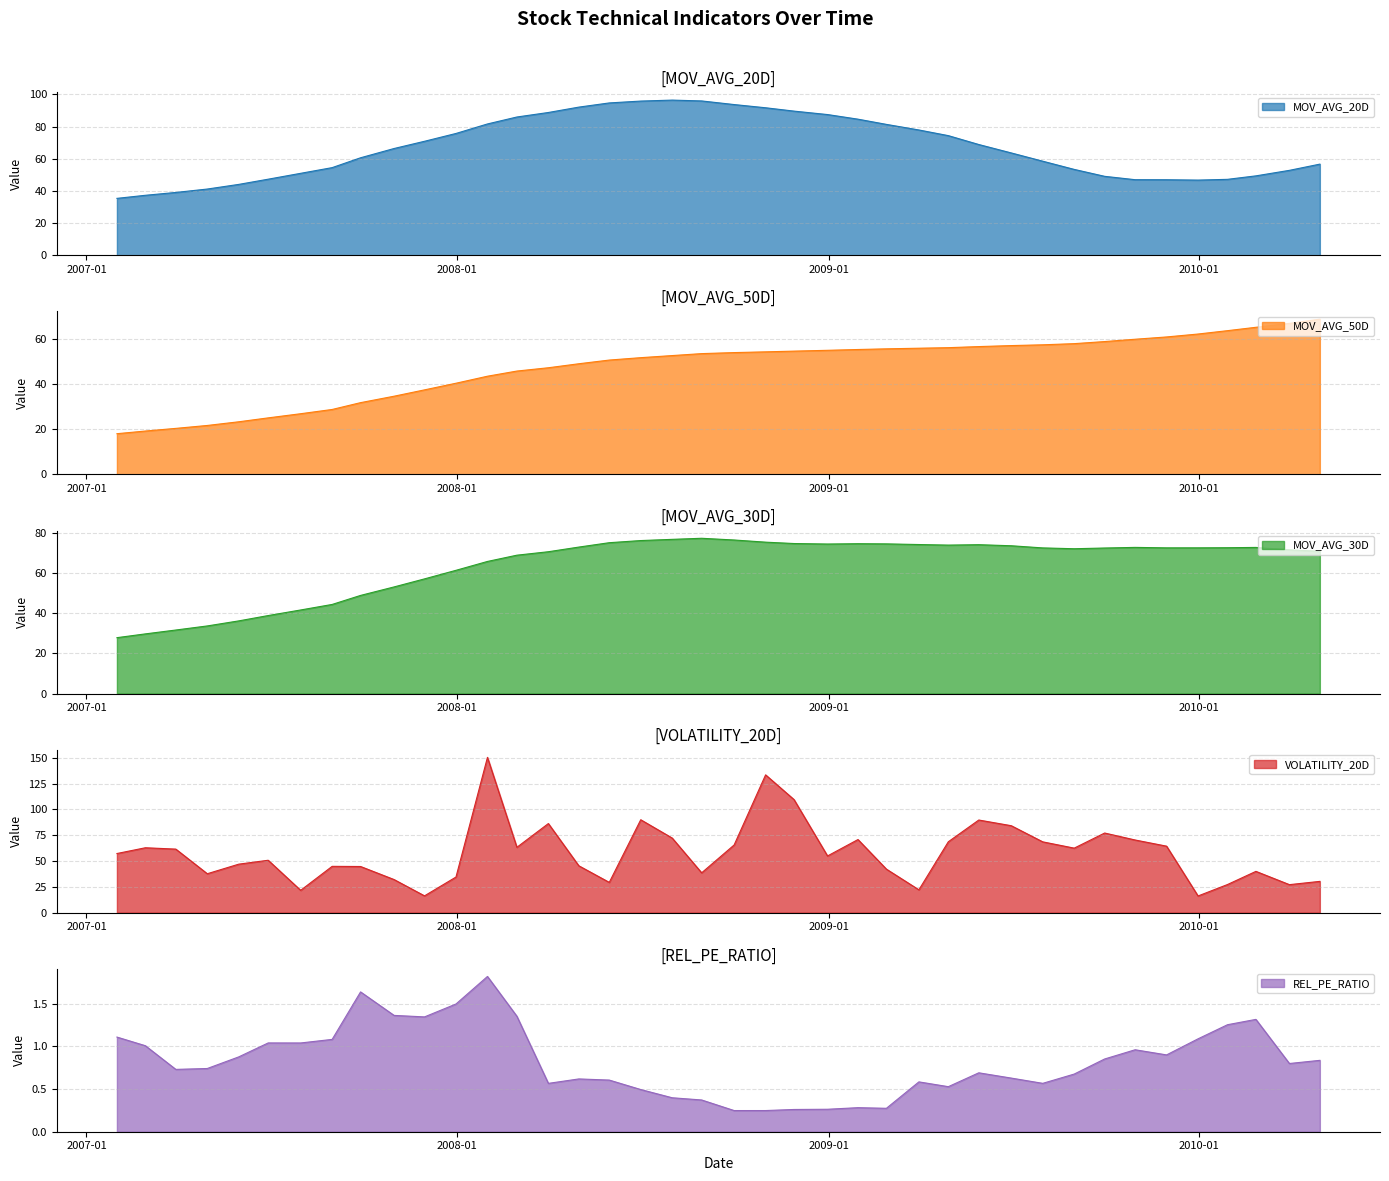

Reading left to right, extract all data points from this chart.

MOV_AVG_20D: 35.4	37.3	39.1	41.2	44.1	47.3	51.0	54.5	60.6	66.4	70.8	75.7	81.6	85.9	88.7	92.1	94.7	95.8	96.4	95.9	93.6	91.7	89.6	87.4	84.6	81.3	77.9	74.3	68.8	63.6	58.5	53.4	49.1	47.0	47.0	46.7	47.2	49.4	52.8	56.7
MOV_AVG_50D: 18.1	19.3	20.5	21.8	23.4	25.1	27.0	28.9	31.9	34.7	37.6	40.5	43.6	45.9	47.4	49.2	50.8	51.9	52.8	53.7	54.1	54.4	54.8	55.1	55.5	55.8	56.1	56.3	56.8	57.2	57.6	58.1	59.0	60.0	61.1	62.4	63.9	65.4	67.1	68.9
MOV_AVG_30D: 27.8	29.6	31.6	33.6	36.1	38.7	41.5	44.3	48.8	53.0	57.0	61.2	65.6	68.7	70.5	72.8	74.9	76.0	76.6	77.1	76.3	75.2	74.5	74.3	74.4	74.4	74.0	73.8	74.0	73.4	72.4	71.9	72.3	72.6	72.4	72.4	72.5	72.6	71.4	70.7
VOLATILITY_20D: 57.3	62.9	61.6	37.7	47.0	50.8	21.6	44.9	44.7	32.1	16.3	34.5	150.5	63.3	86.3	45.4	29.3	90.0	72.3	38.6	65.6	133.5	109.6	54.9	70.8	42.2	22.1	68.7	89.8	84.3	68.6	62.5	77.2	70.4	64.4	16.1	27.2	40.0	27.1	30.3
REL_PE_RATIO: 1.1	1.0	0.7	0.7	0.9	1.0	1.0	1.1	1.6	1.4	1.3	1.5	1.8	1.4	0.6	0.6	0.6	0.5	0.4	0.4	0.2	0.2	0.3	0.3	0.3	0.3	0.6	0.5	0.7	0.6	0.6	0.7	0.9	1.0	0.9	1.1	1.3	1.3	0.8	0.8